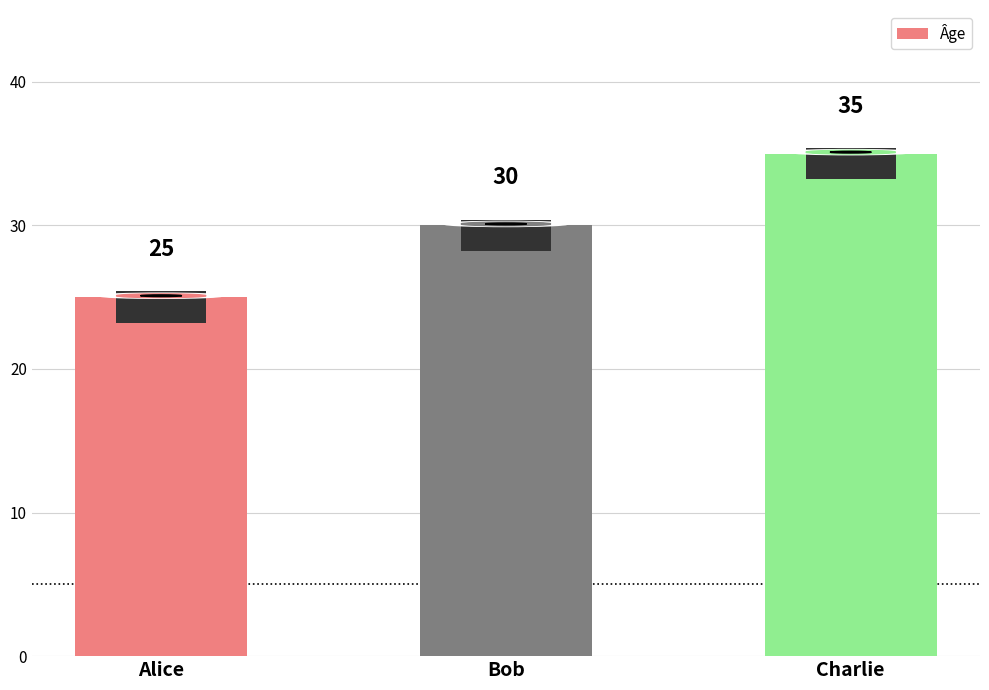

Reading left to right, extract all data points from this chart.

Alice=25	Bob=30	Charlie=35